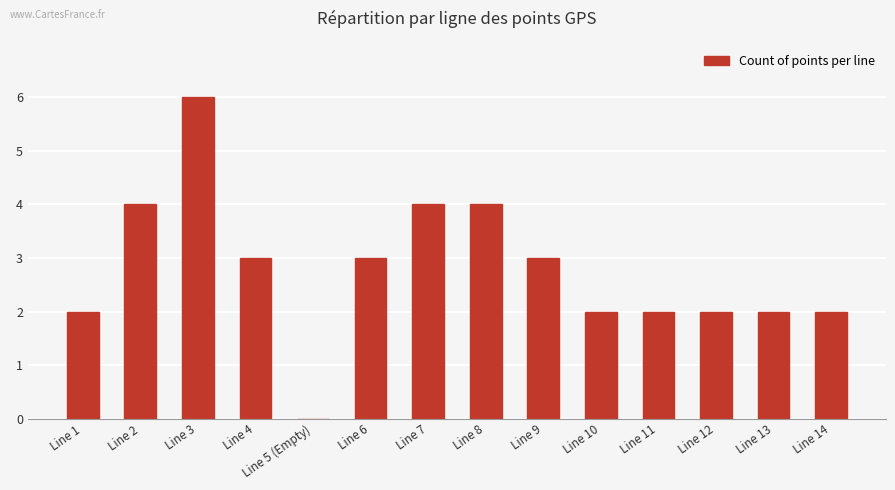

What is the sum of all values?

39